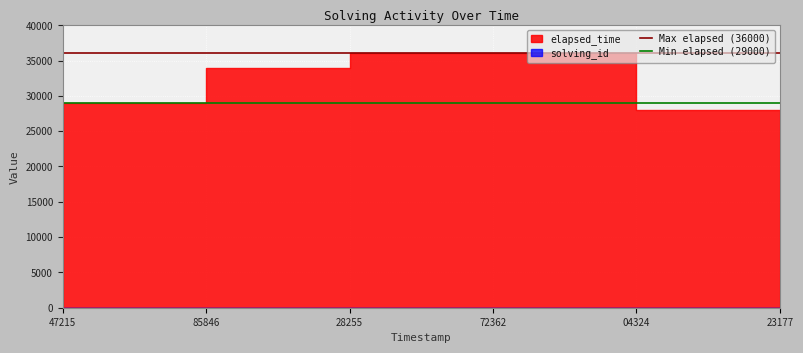

What is the value of the Max elapsed (36000) point at the 2nd from the left?

36000